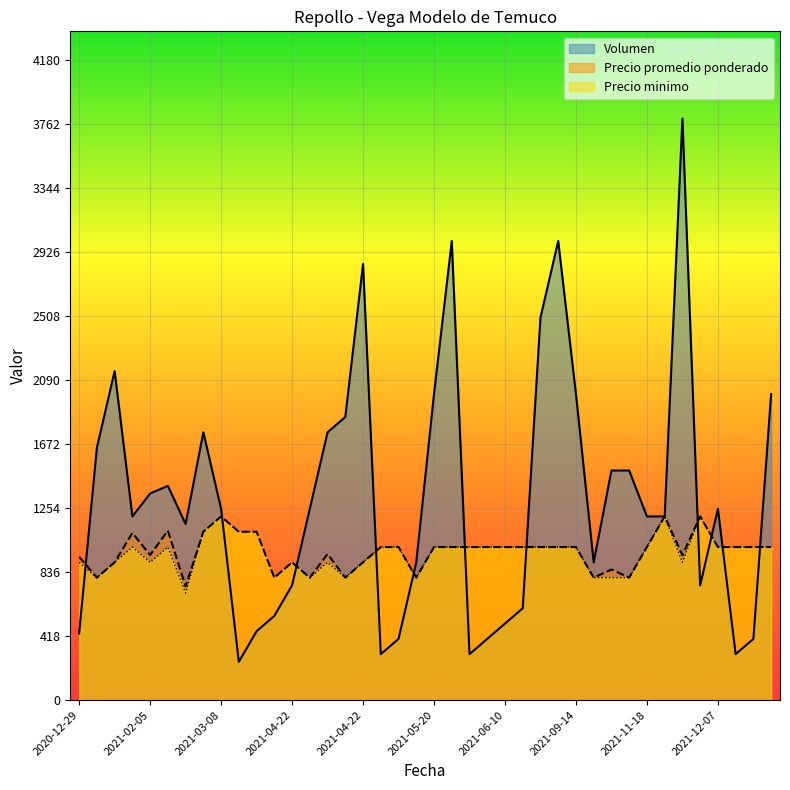

What are all the series names shown in the legend?

Volumen, Precio promedio ponderado, Precio minimo